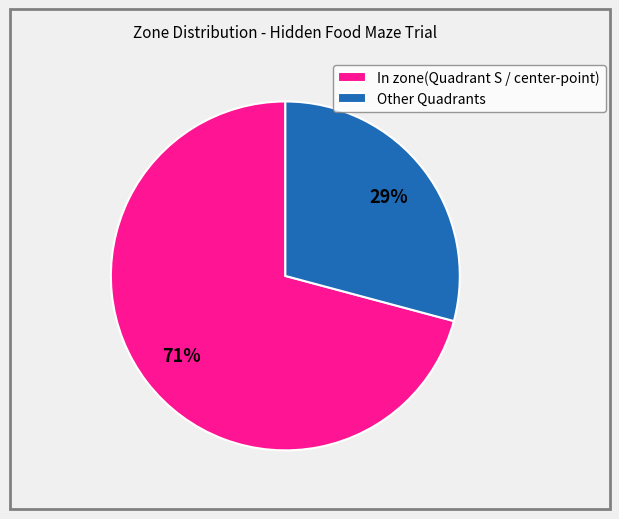

Do Other Quadrants and In zone(Quadrant S / center-point) together represent more than half of the pie?

Yes